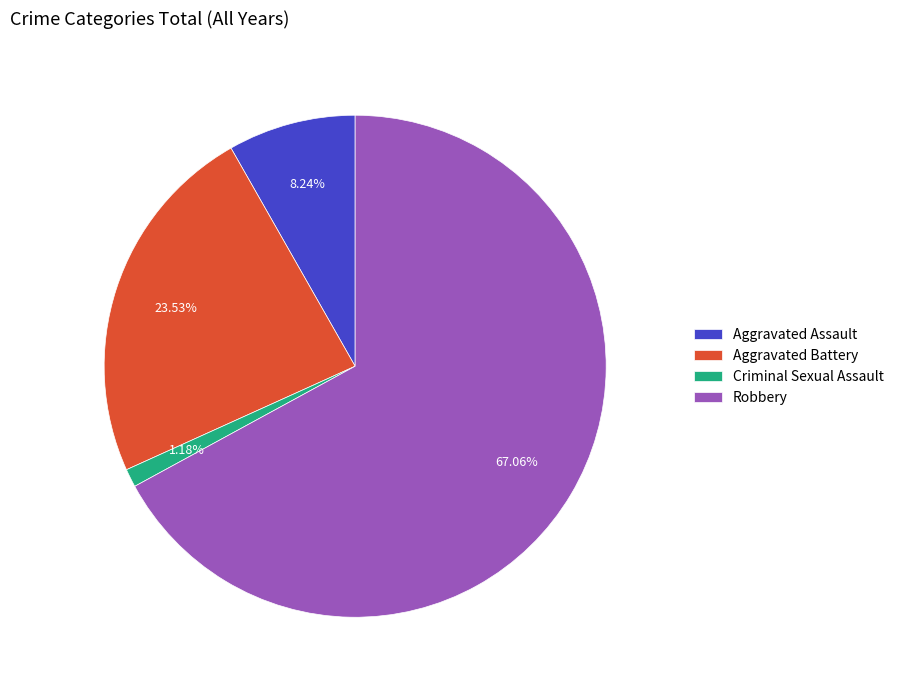

What percentage do Robbery and Aggravated Assault together represent?

75.3%